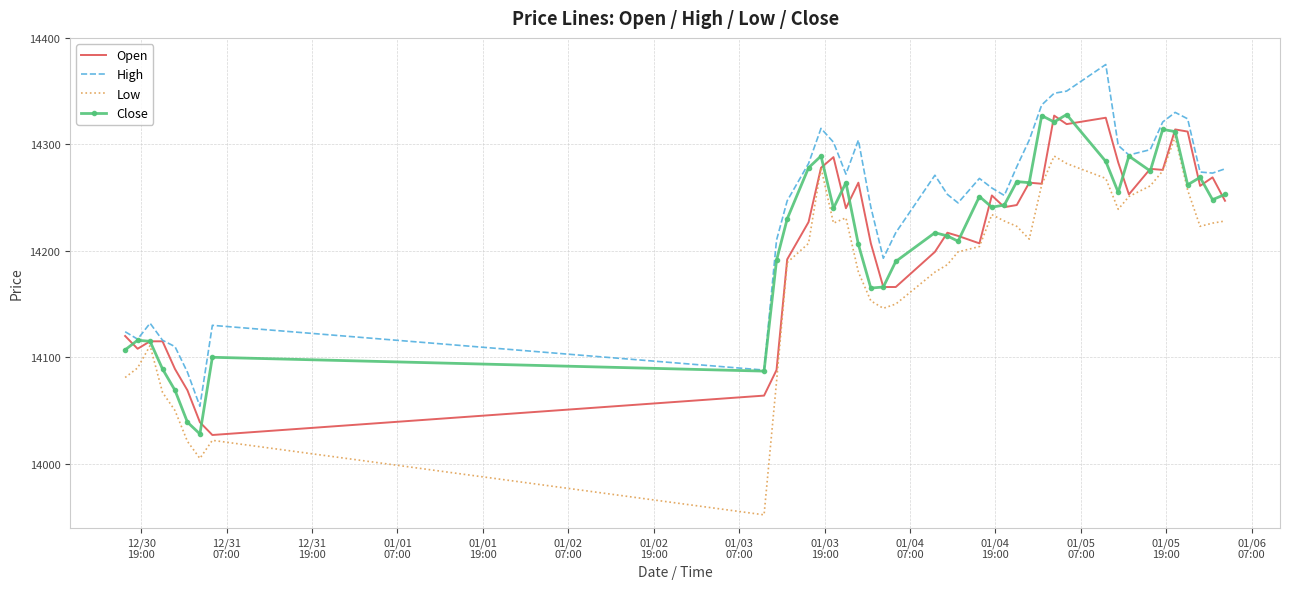

What is the highest value of the Close series?

14328